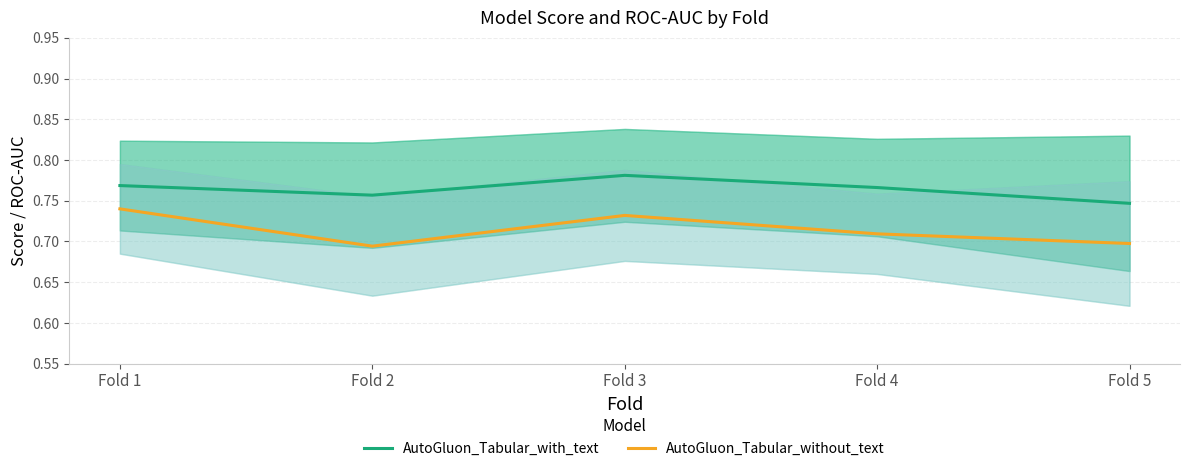

Reading left to right, what are all the values shown in this chart?

AutoGluon_Tabular_with_text: Fold 1=0.8	Fold 2=0.8	Fold 3=0.8	Fold 4=0.8	Fold 5=0.7
AutoGluon_Tabular_without_text: Fold 1=0.7	Fold 2=0.7	Fold 3=0.7	Fold 4=0.7	Fold 5=0.7